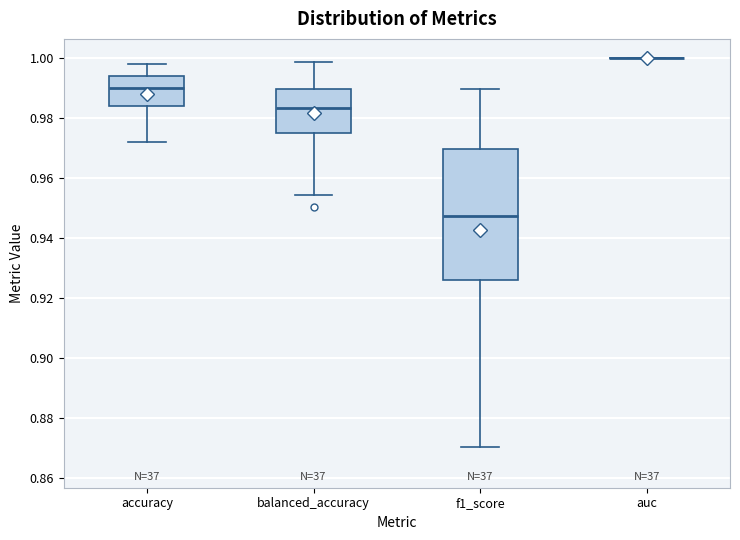

Reading left to right, transcribe this box plot: for each box, give where its median line is, the range the box spans, and where its two whiskers end, as read against the y-axis. The values are not printed on the chart, so give them approximately, as read against the axis.

accuracy: median 0.990, box 0.984 to 0.994, whiskers 0.972 to 0.998
balanced_accuracy: median 0.984, box 0.976 to 0.990, whiskers 0.954 to 0.998
f1_score: median 0.948, box 0.926 to 0.970, whiskers 0.870 to 0.990
auc: box collapsed to a line at 1.000, whiskers 1.000 to 1.000